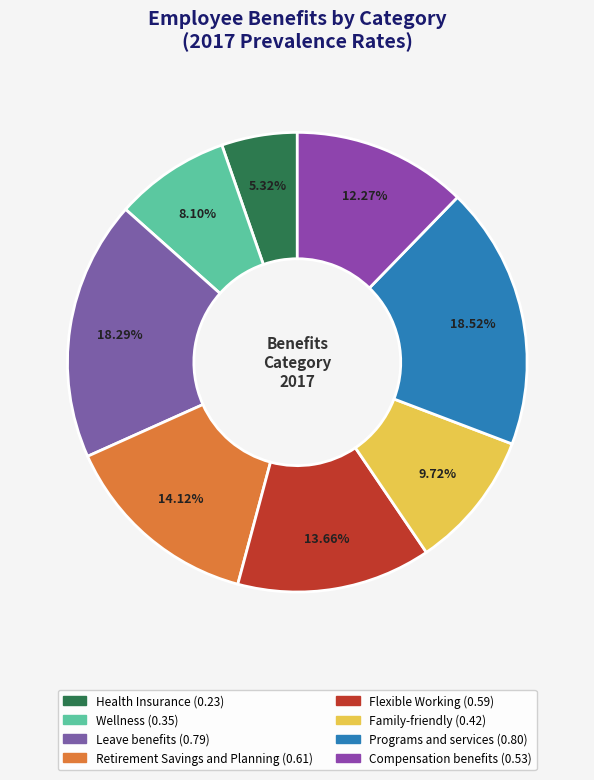

Count the number of slices in the pie.

8